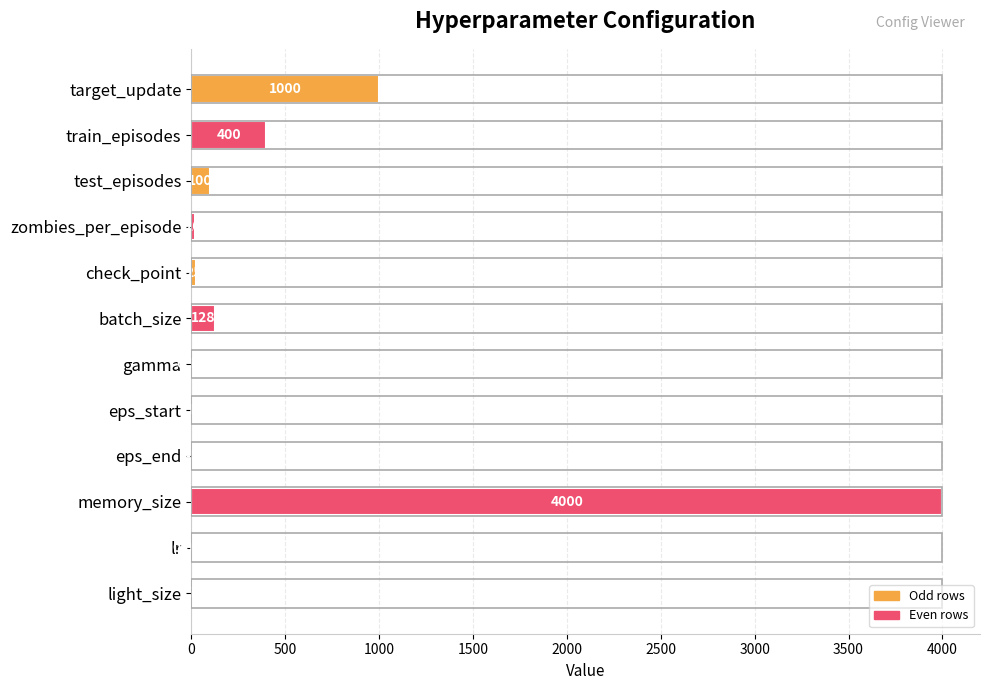

Between train_episodes and check_point, which is larger?

train_episodes